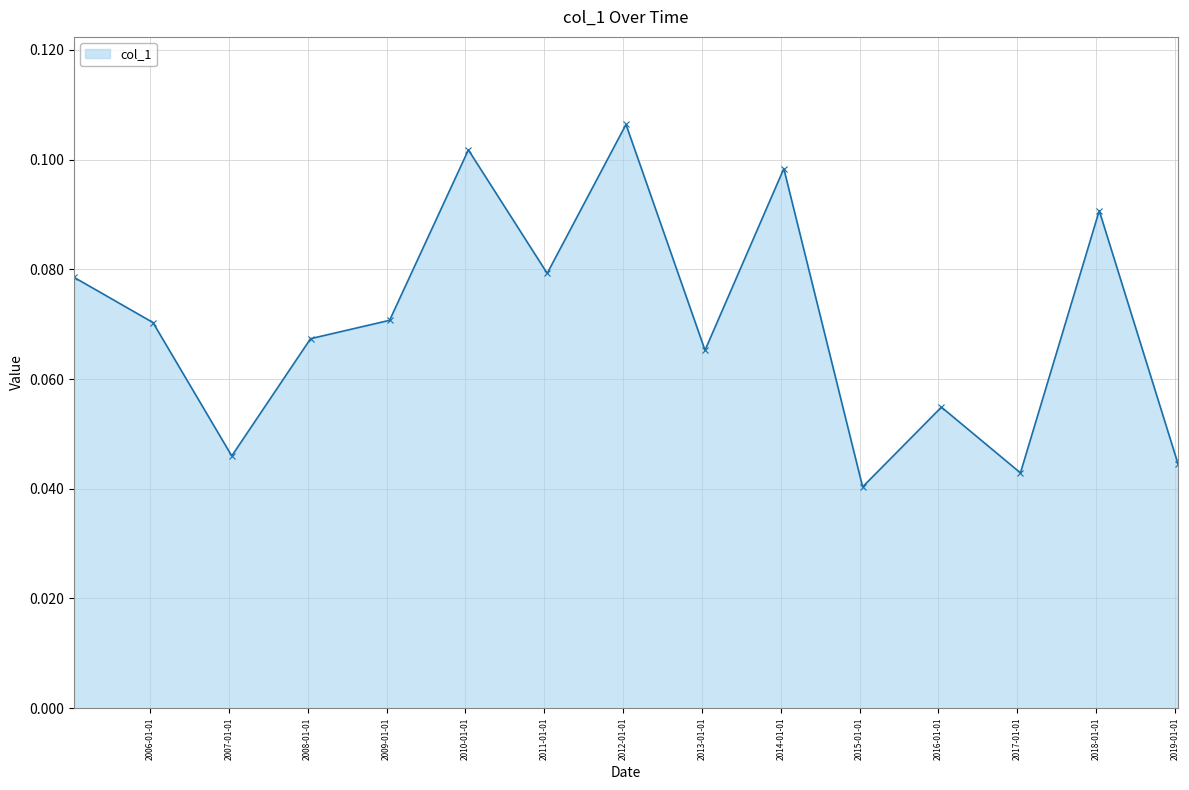

What is the sum of all values?

1.1